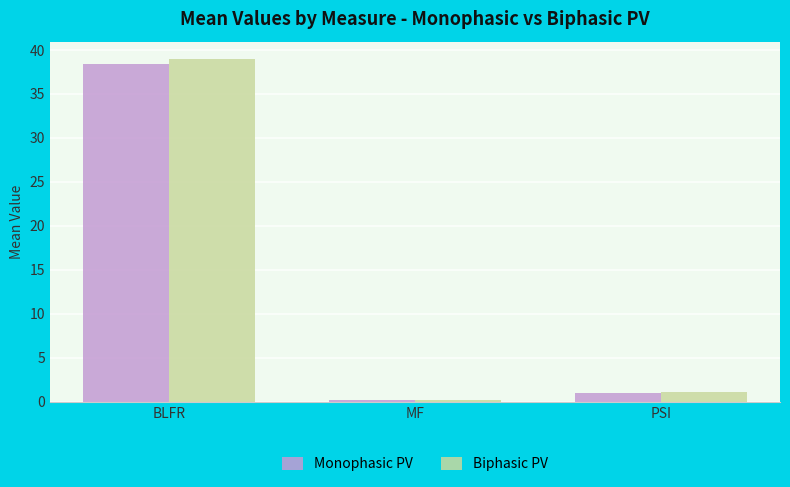

Is it true that Monophasic PV equals 38.4 at BLFR?

True